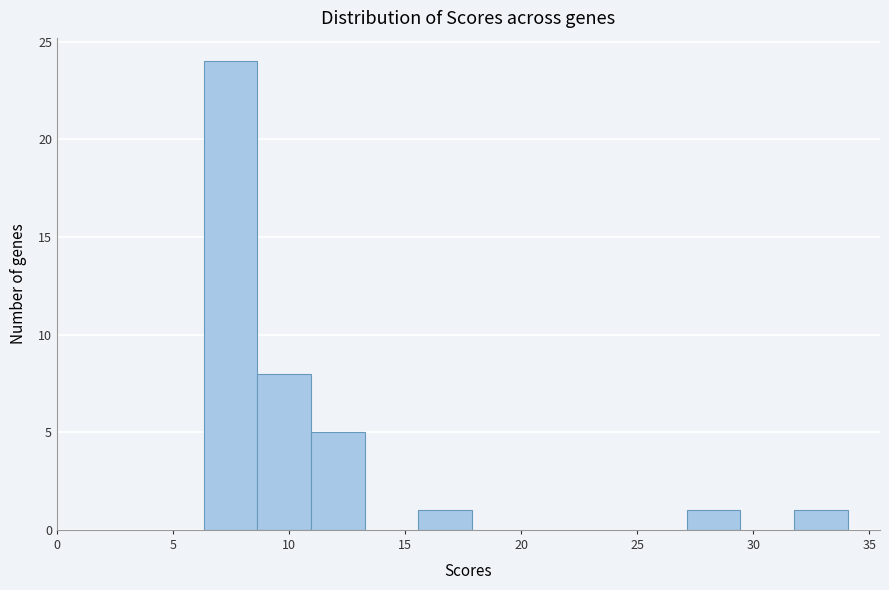

What is the height of the bar covering 6.5 to 8.5 on the x-axis? Neither the bar edges nor the heights are printed on the chart, so give them approximately, as read against the axes.

24